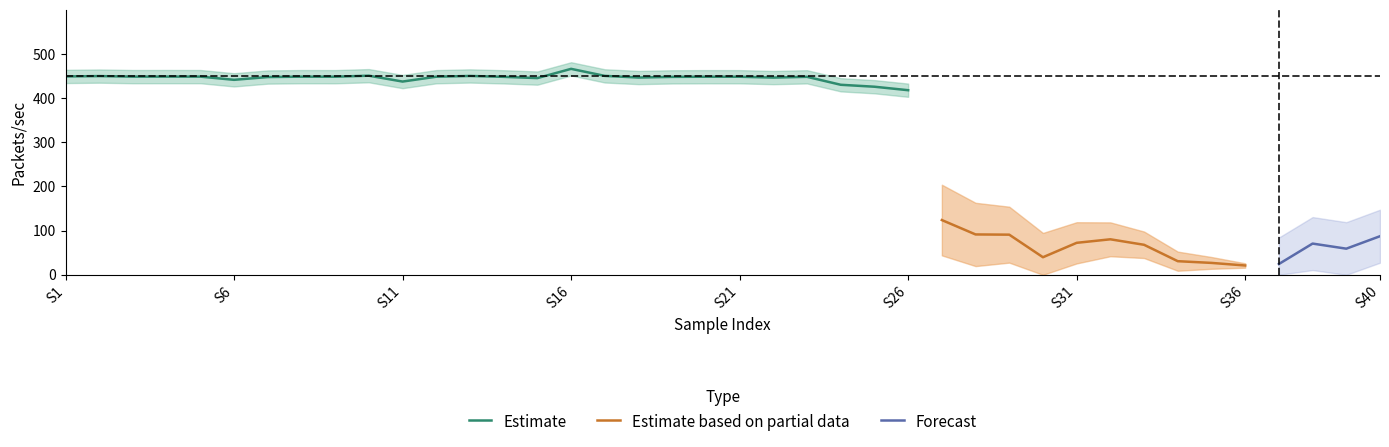

What is the average value of the Packets/sec series?

310.2